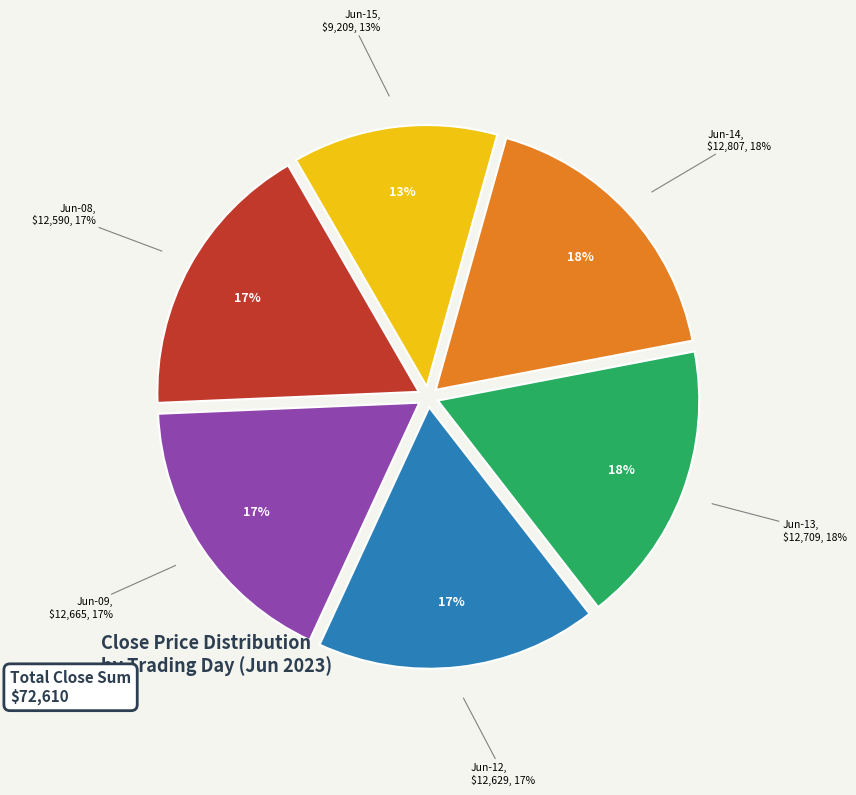

Approximately how many times larger is the value at 2023-06-09 compared to 2023-06-08?

1.0